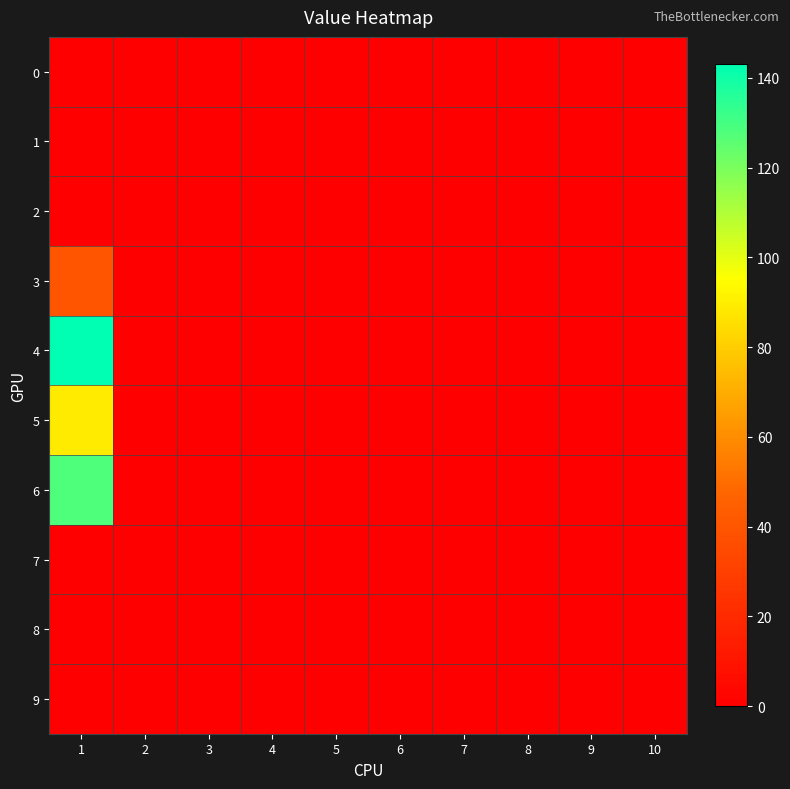

What is the total value across all series at 1?

400